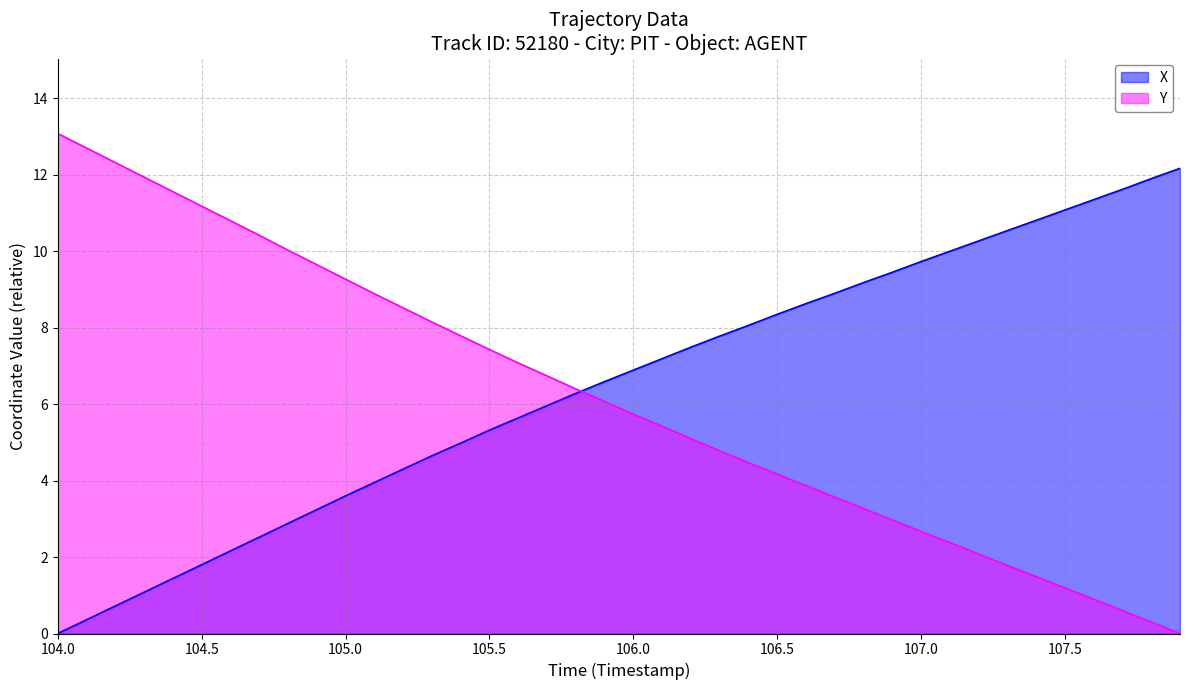

What are all the series names shown in the legend?

X, Y